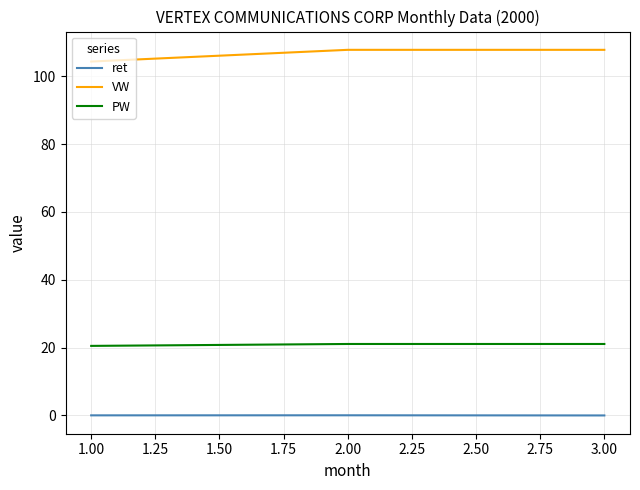

Count the number of categories in the chart.

3